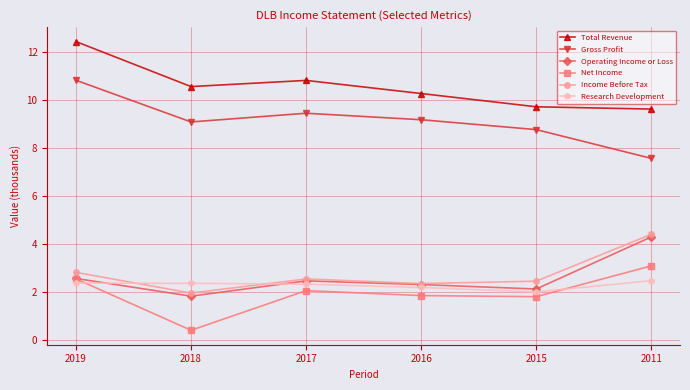

Where is the first local maximum for Operating Income or Loss?

2017